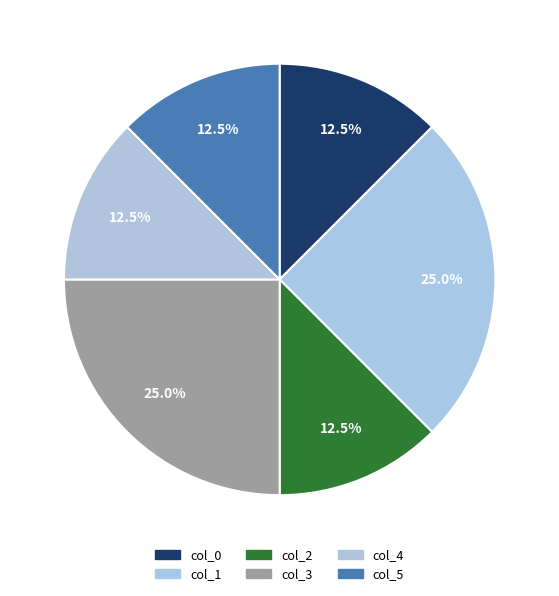

Which category has the biggest portion of the pie?

col_1